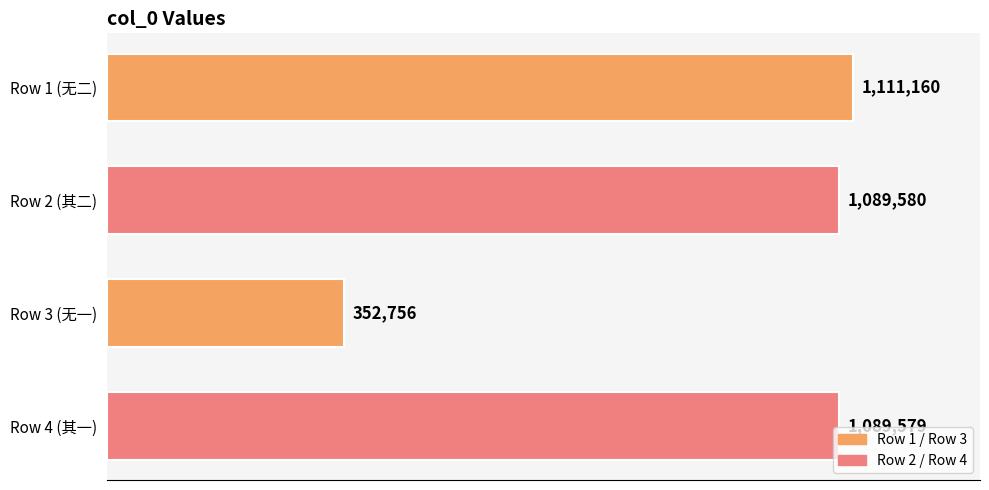

Which label corresponds to the smallest value in the chart?

Row 3 (无一)